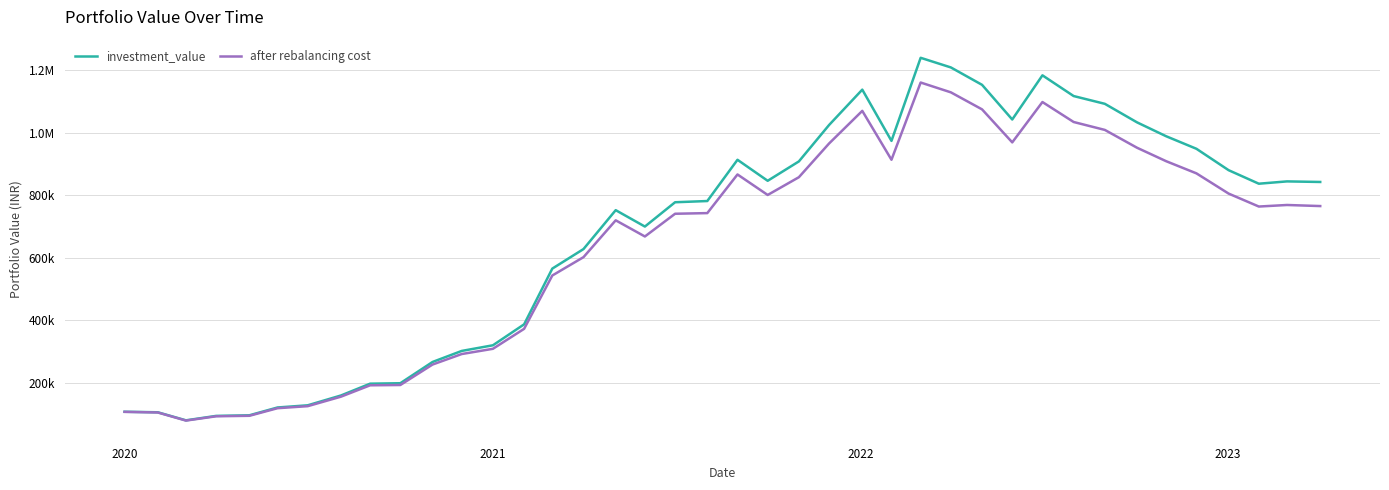

Is this an area chart (filled region under the line)?

No